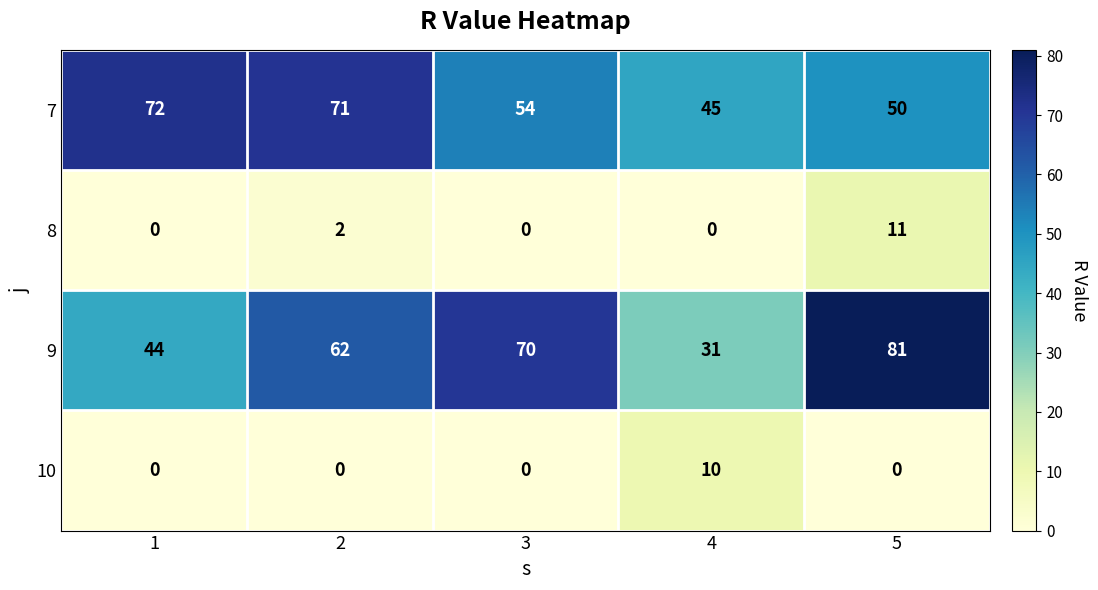

Count the number of categories in the chart.

5